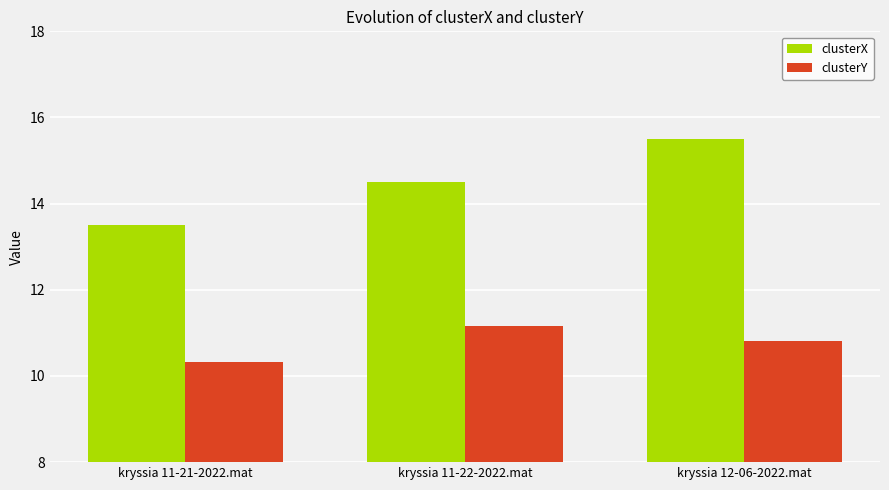

Which series has the largest range (max minus min)?

clusterX